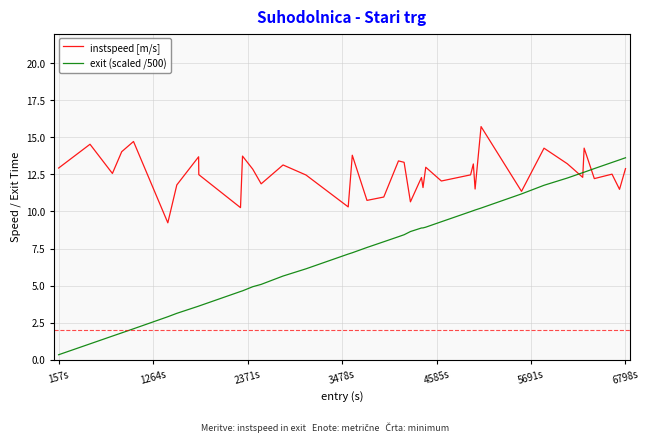

What is the average value of the instspeed [m/s] series?

12.6